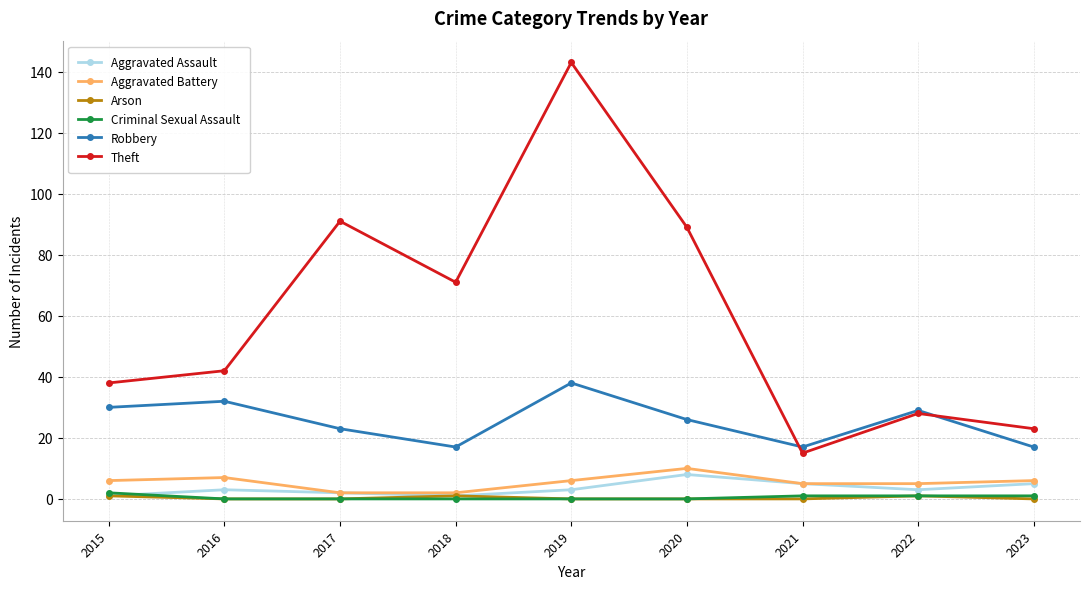

Between 2015 and 2019, which series saw the biggest shift?

Theft